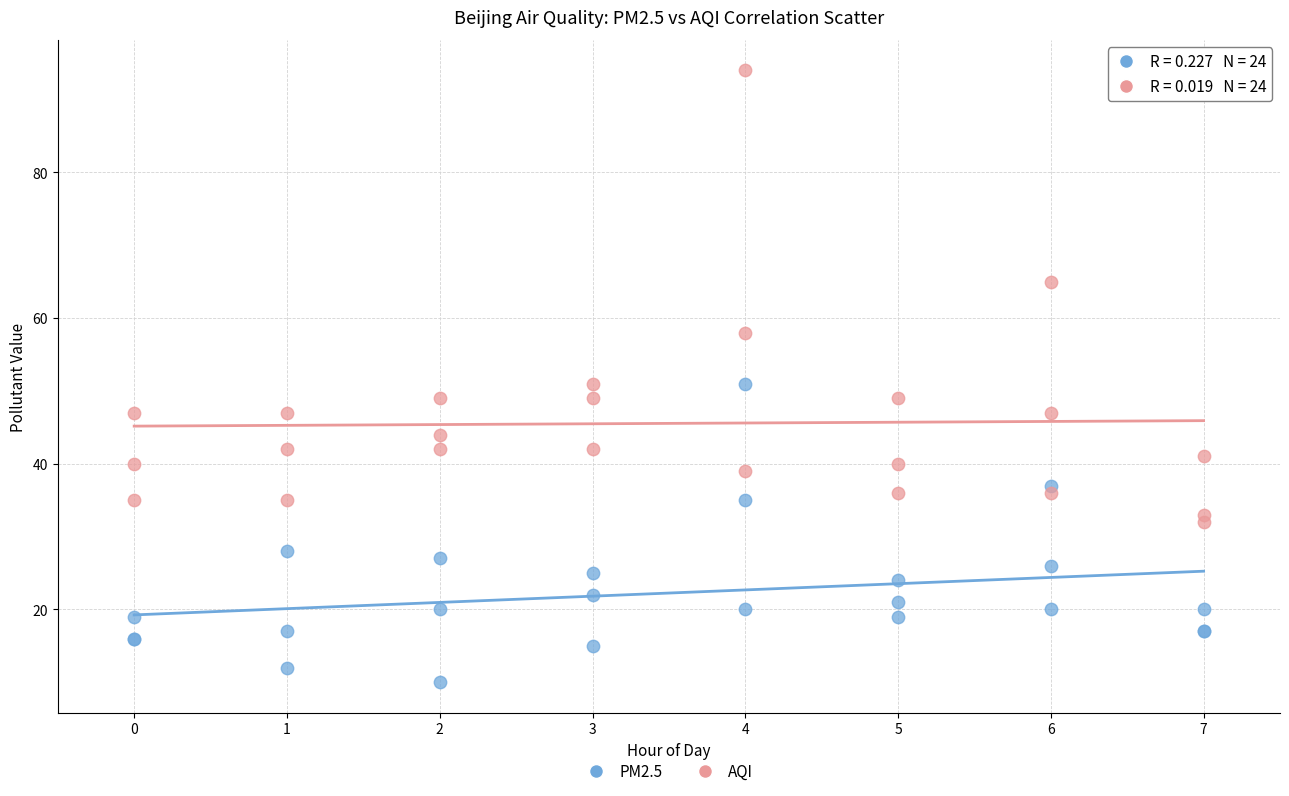

In the AQI series, what Y value is closest to 63?

65